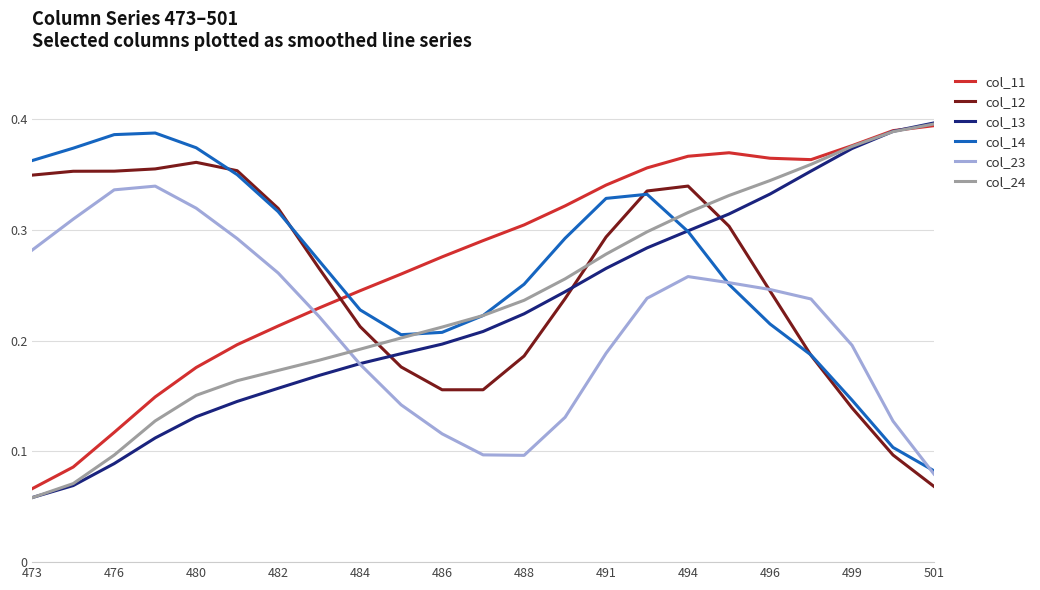

How many intersections are there between col_23 and col_11?

1